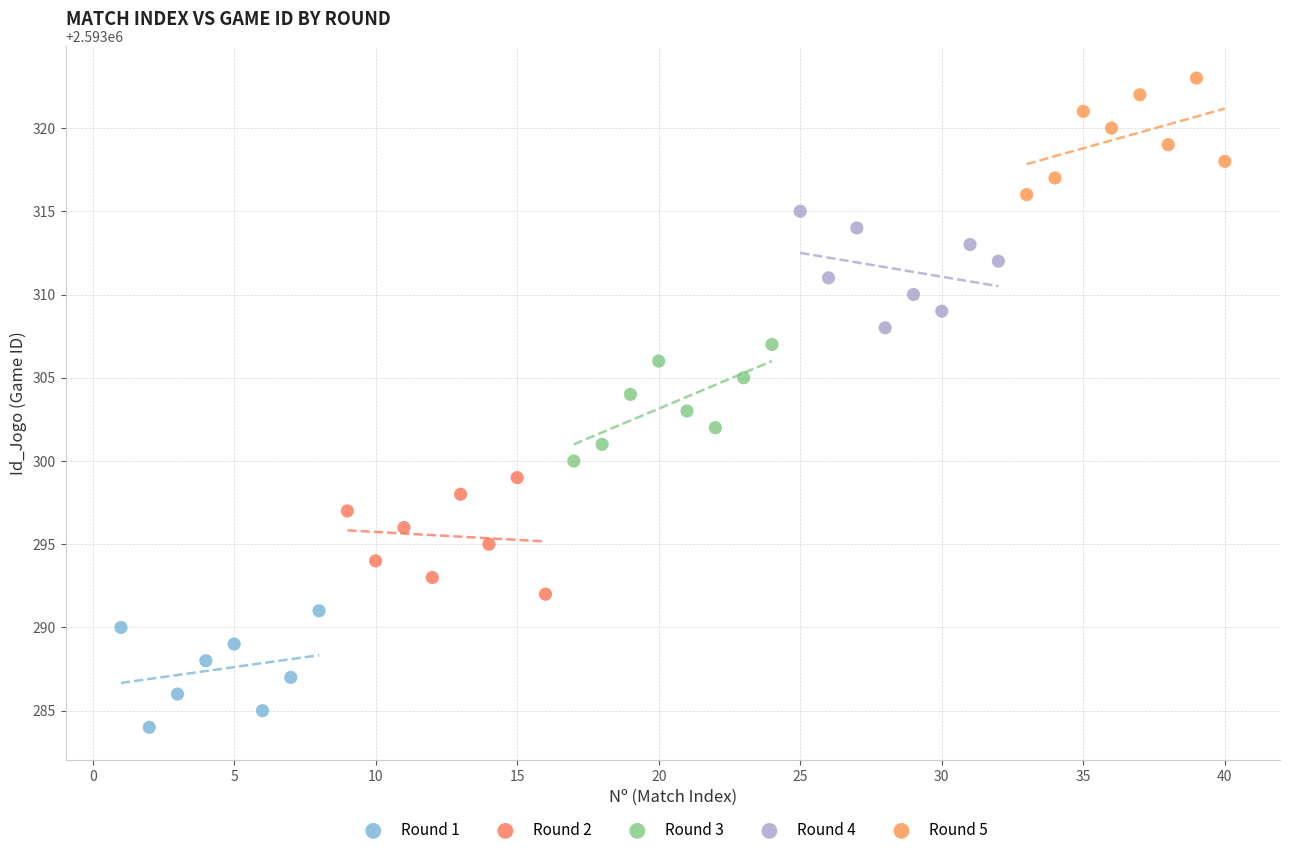

Which series reaches the maximum Y coordinate?

Round 5